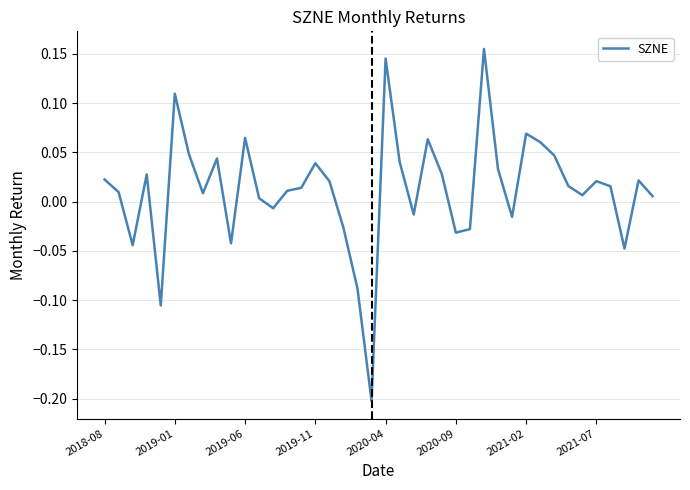

What is the difference between the second highest and second lowest values?

0.3